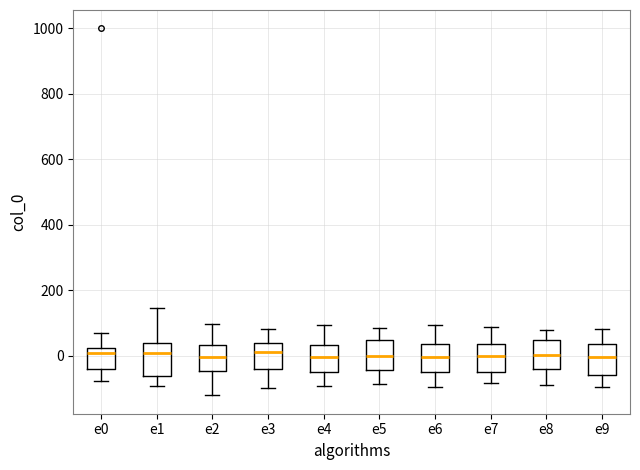

Reading left to right, read every box against the y-axis: the position of its median line, the range the box covers, and the ends of its whiskers. The values are not printed on the chart, so give them approximately, as read against the axis.

e0: median 0, box -40 to 20, whiskers -80 to 80
e1: median 0, box -60 to 40, whiskers -100 to 140
e2: median 0, box -40 to 40, whiskers -120 to 100
e3: median 20, box -40 to 40, whiskers -100 to 80
e4: median 0, box -60 to 40, whiskers -100 to 100
e5: median 0, box -40 to 40, whiskers -80 to 80
e6: median 0, box -60 to 40, whiskers -100 to 100
e7: median 0, box -60 to 40, whiskers -80 to 80
e8: median 0, box -40 to 40, whiskers -80 to 80
e9: median 0, box -60 to 40, whiskers -100 to 80